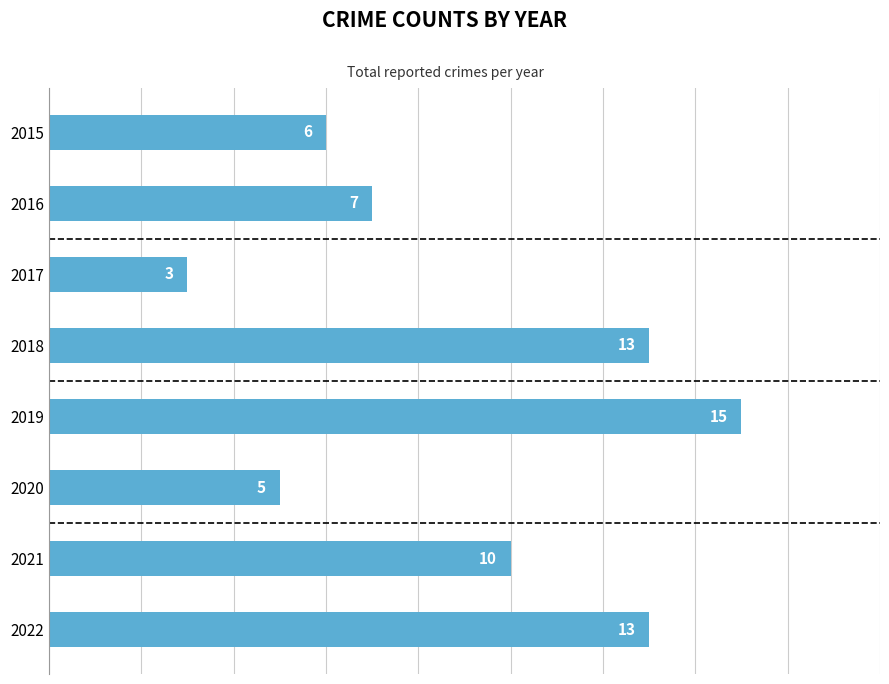

How many categories are shown in the chart?

8